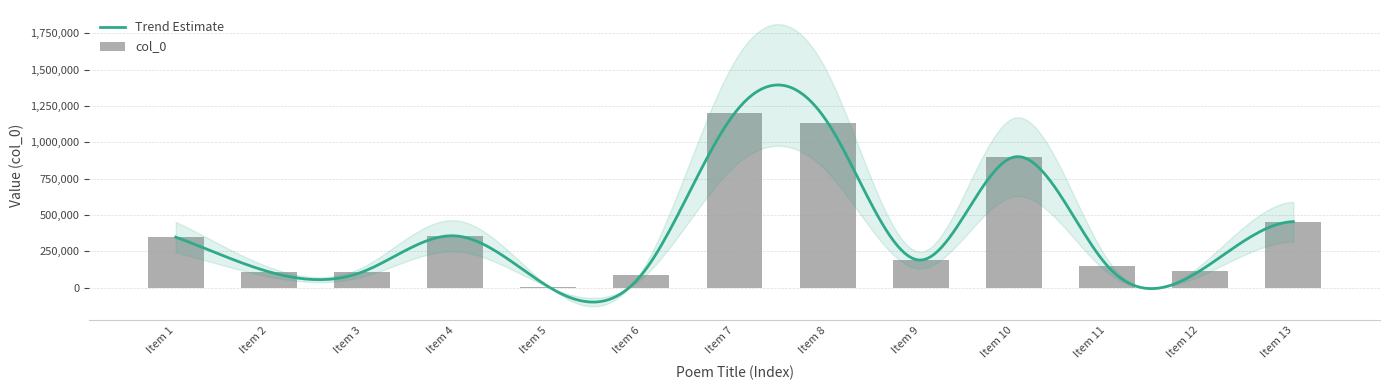

Are the bars horizontal?

No